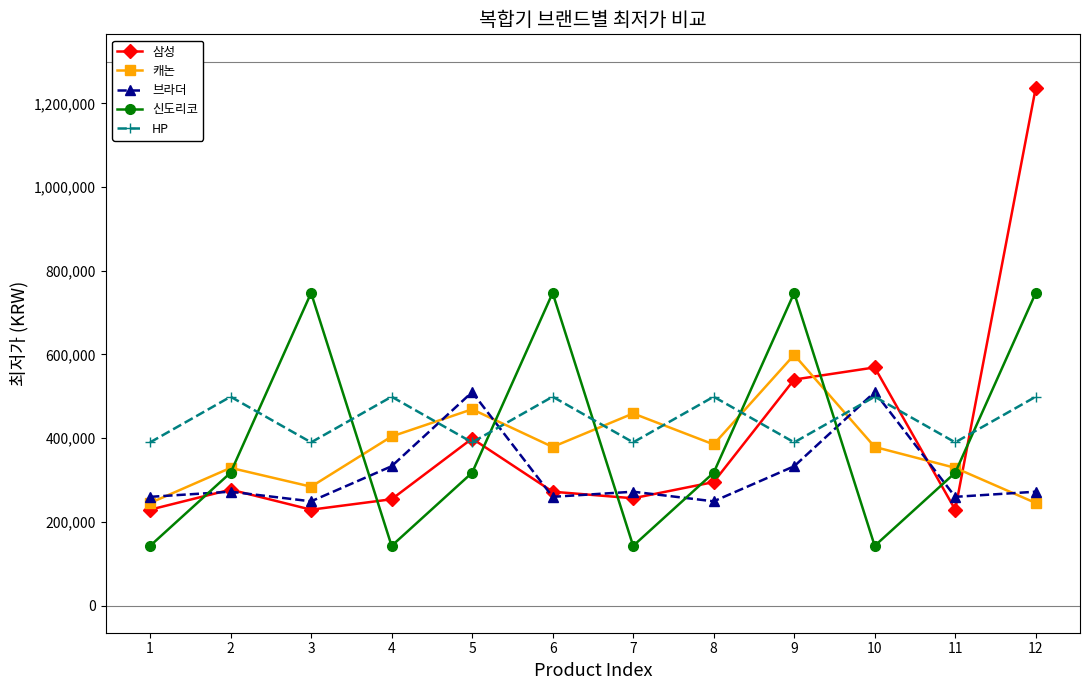

How many interior local peaks does the 브라더 series have?

4